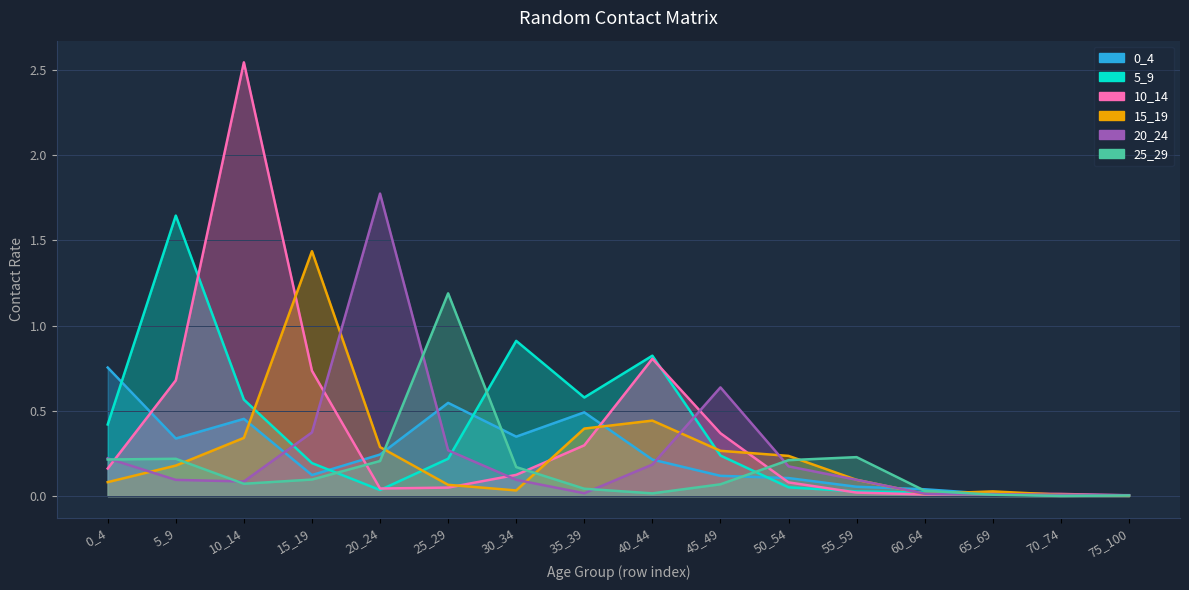

At which label is 5_9 closest to 0?

75_100